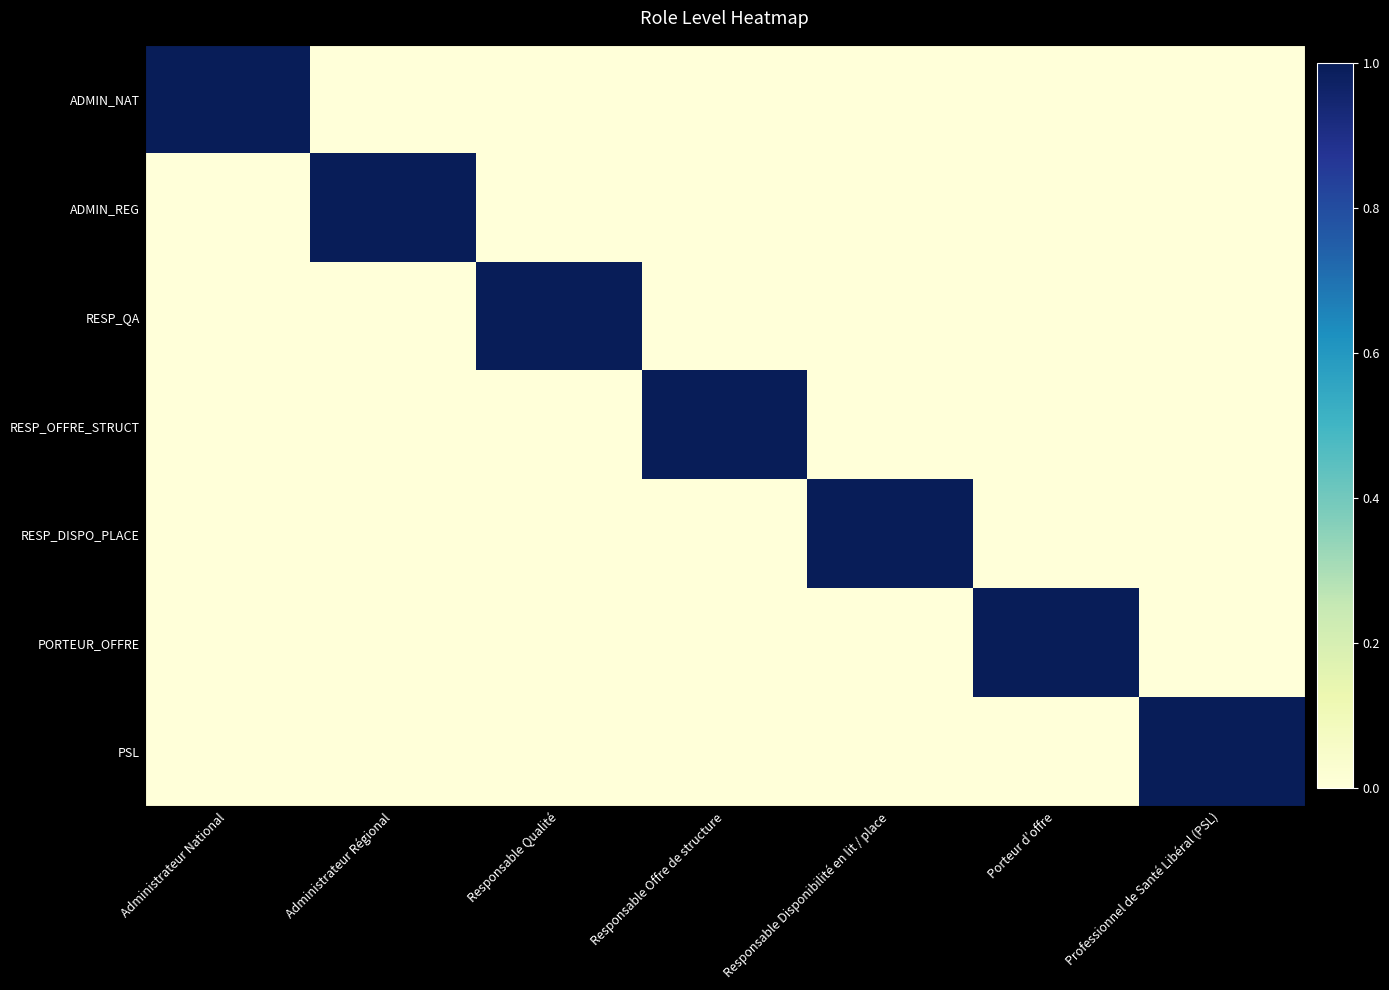

At which label does RESP_DISPO_PLACE reach its minimum?

Administrateur National